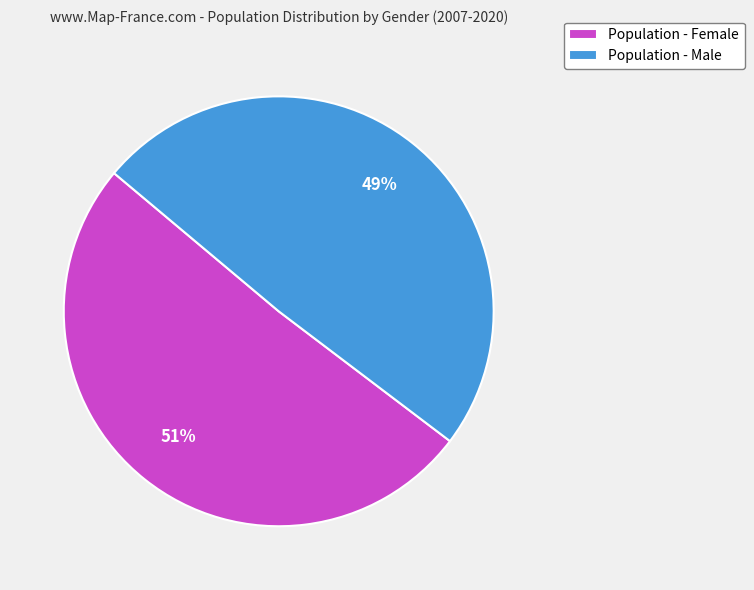

To the nearest percent, what portion does Population - Female represent?

51%